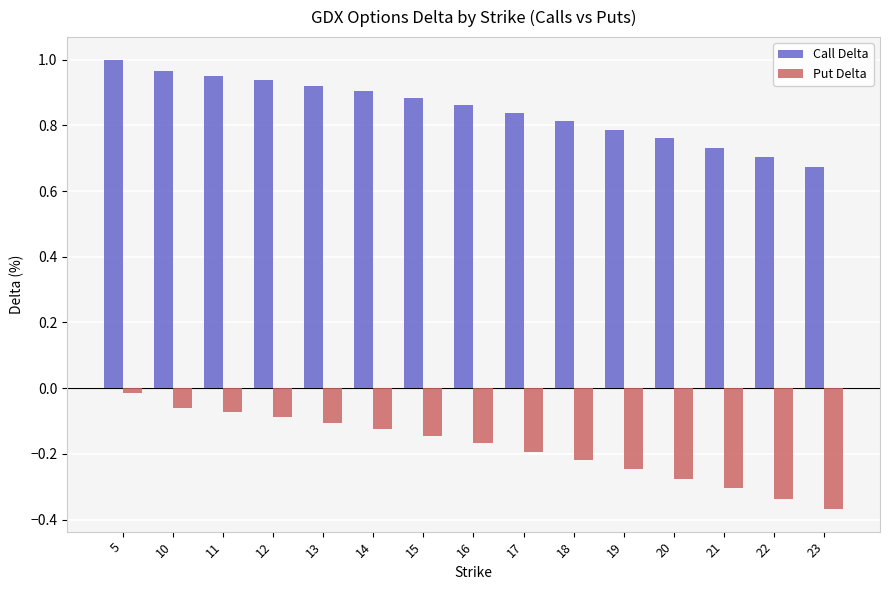

Is the value of Call Delta at 5 greater than the value of Put Delta at 18?

Yes